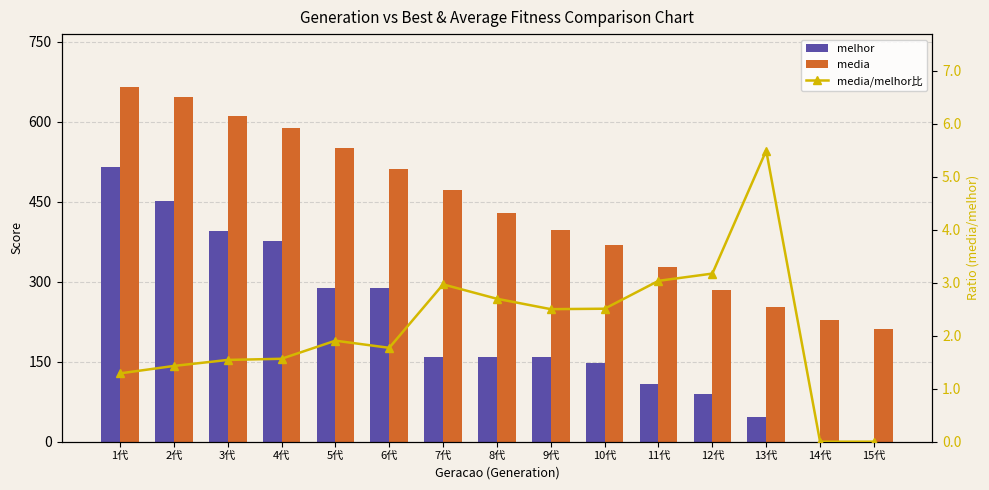

True or false: melhor has a value of 222.4 at 2代.

False